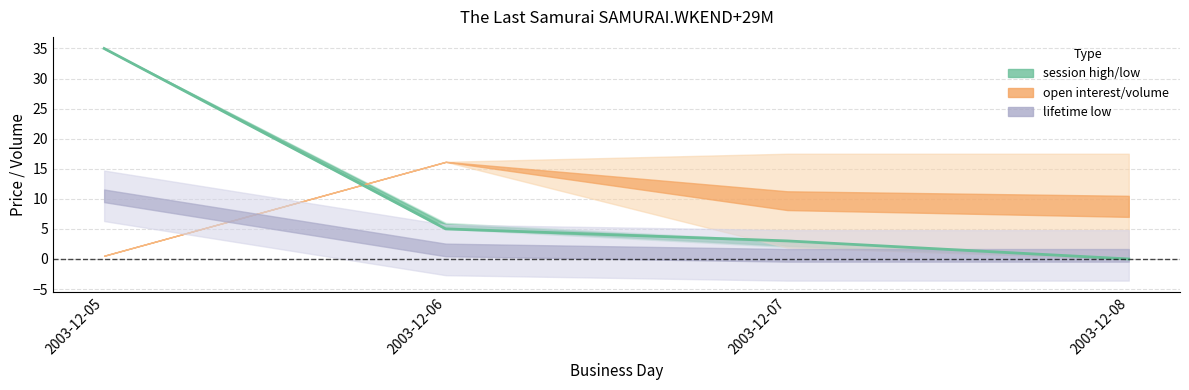

How many data points in session trade volume are above 7?

1